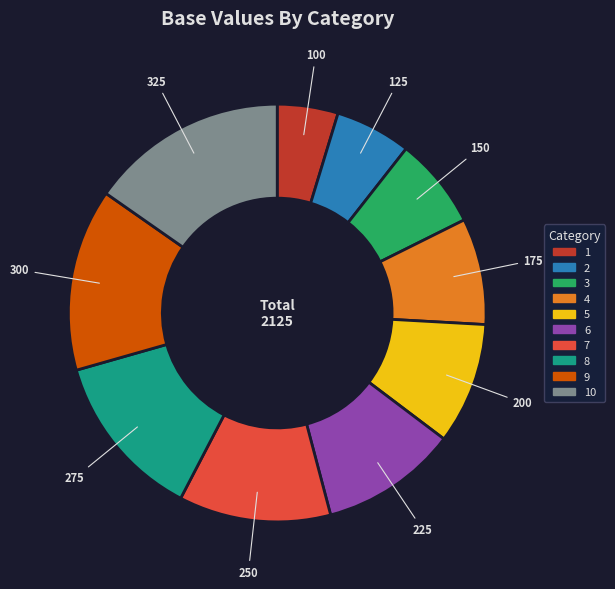

Is the sum of 6 and 1 greater than half?

No